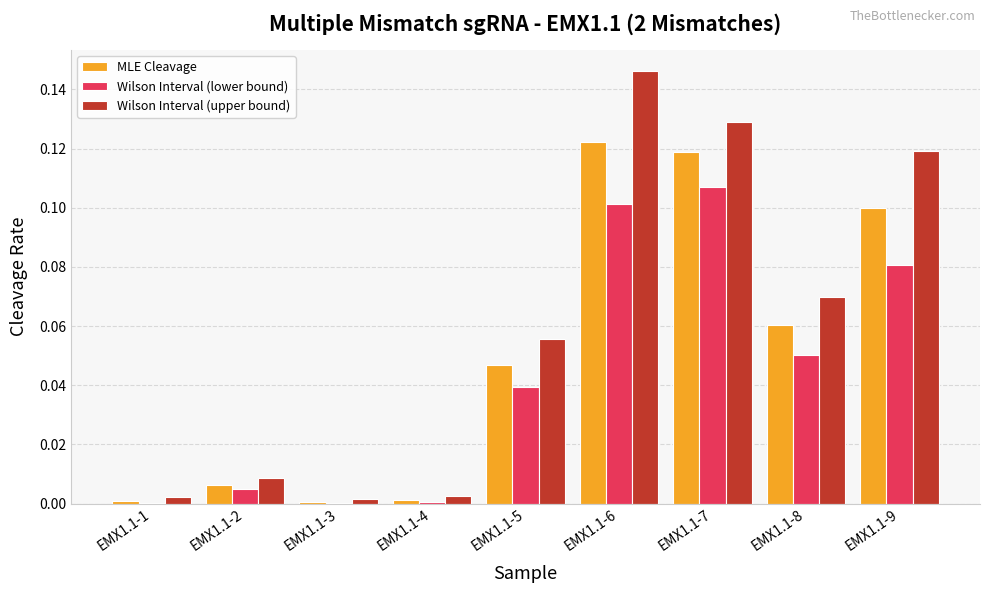

True or false: Wilson Interval (lower bound) has a value of 0.2 at EMX1.1-6.

False